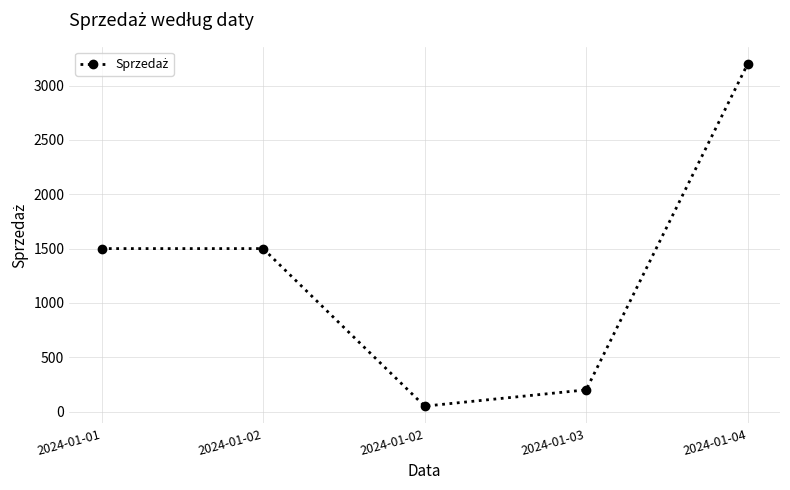

Which has a higher value, 2024-01-01 or 2024-01-02?

2024-01-01